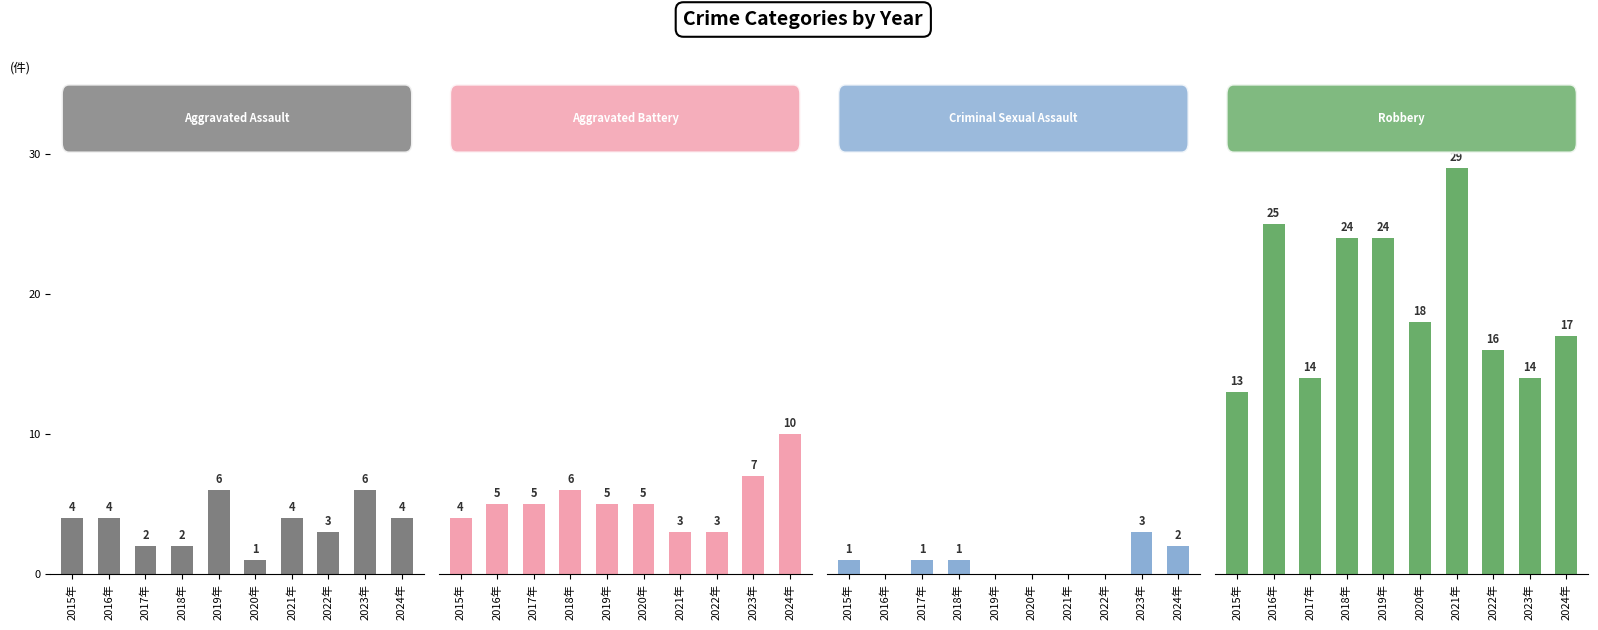

How many Aggravated Battery values are between 4 and 6?

6